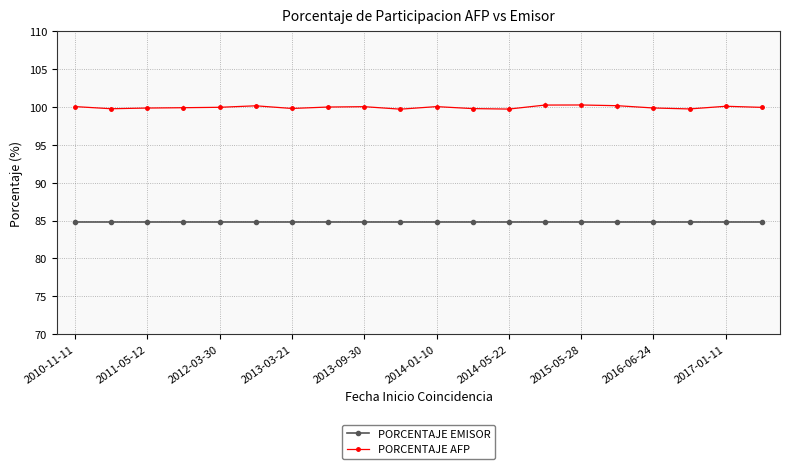

Which series has the largest total across all categories?

PORCENTAJE AFP